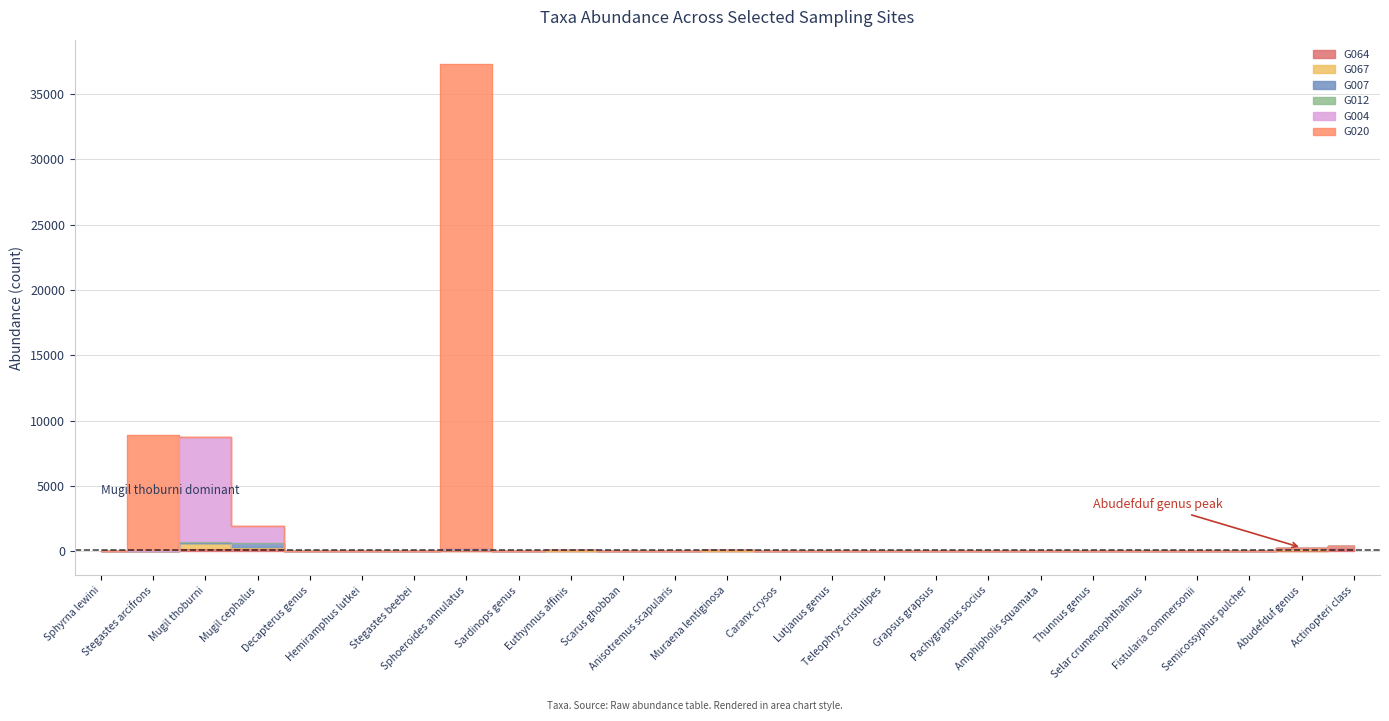

Where is the first local minimum for G012?

Stegastes arcifrons